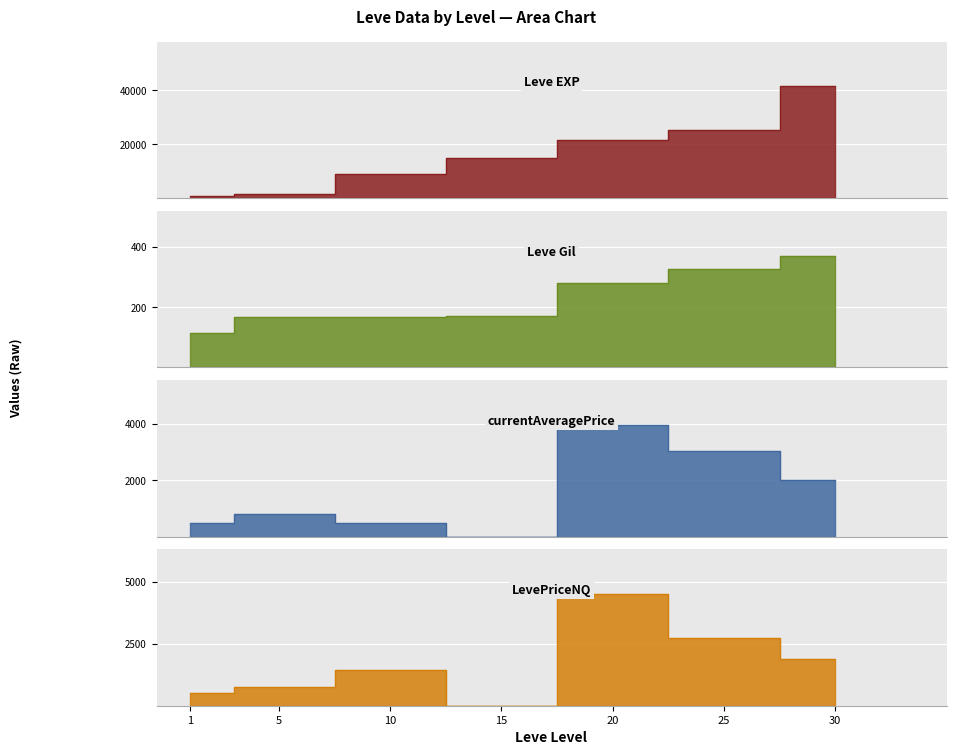

The Leve Gil series shows 169.0 at 5. True or false?

True